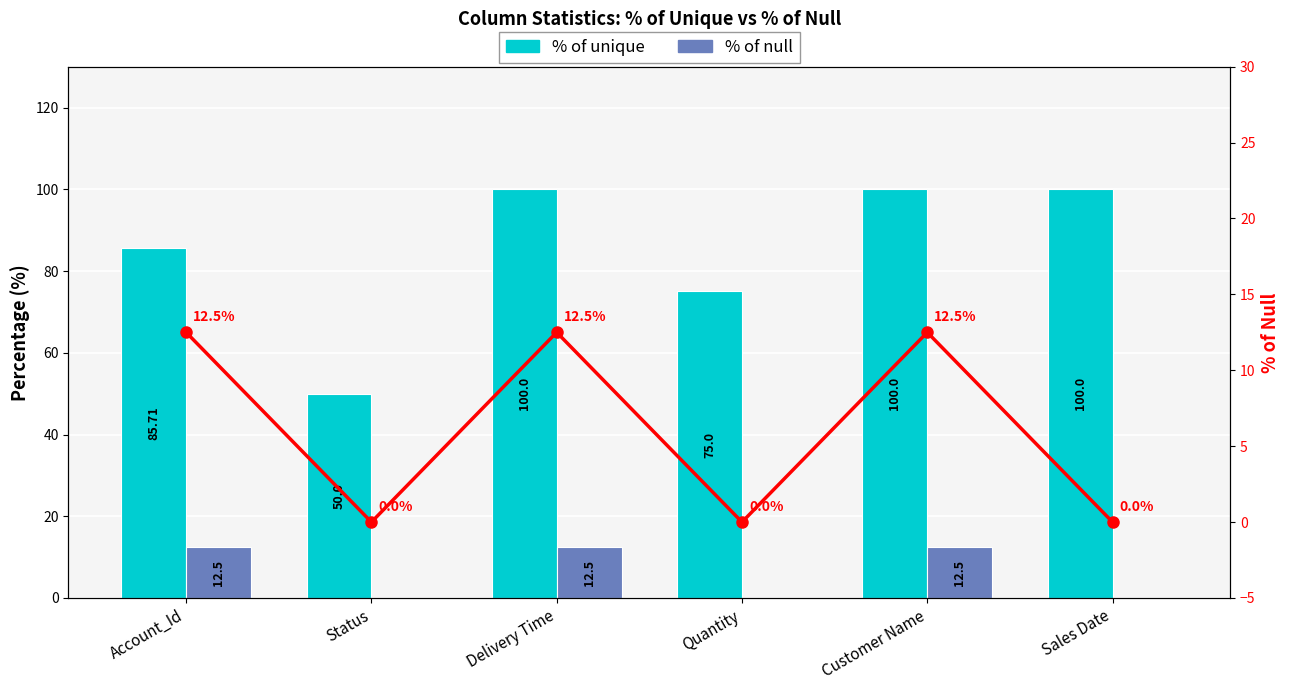

At which category is the sum across all series the highest?

Delivery Time